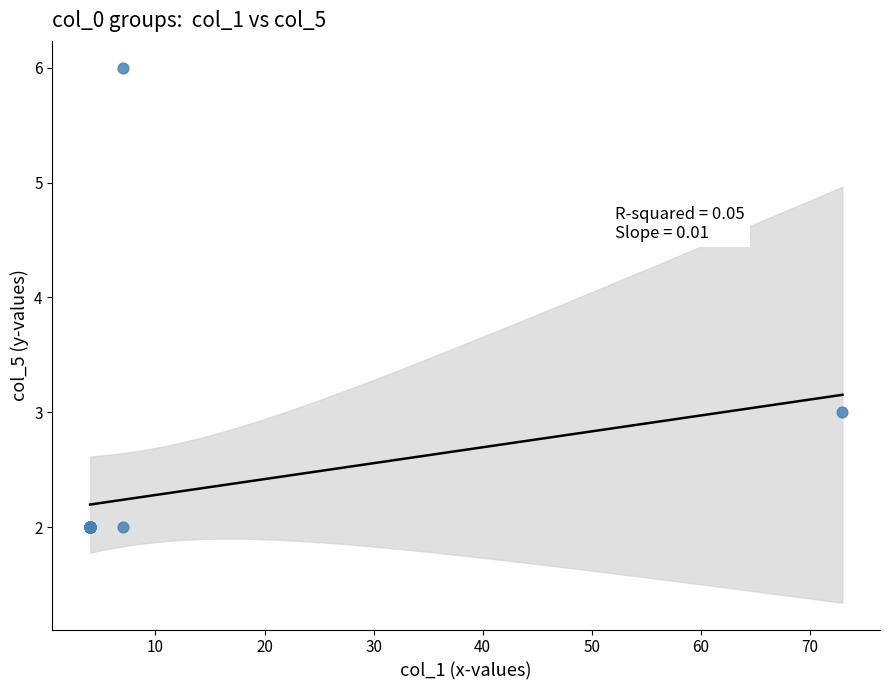

What Y value in the scatter plot is closest to 4?

3